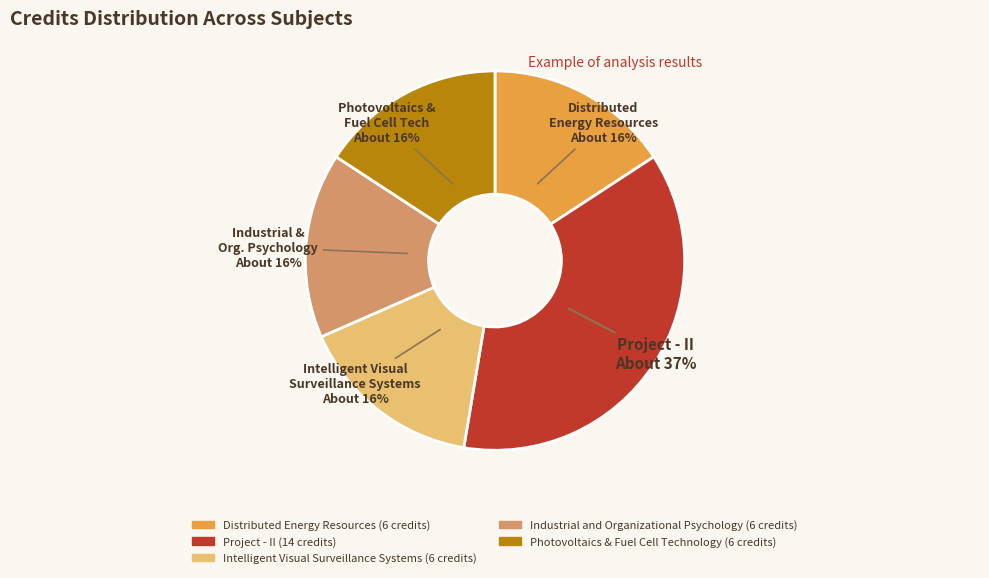

Do Project - II and Photovoltaics & Fuel Cell Technology together represent more than half of the pie?

Yes